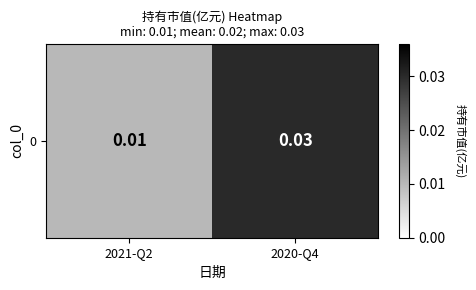

Is it true that the value at 2020-Q4 is 0.0?

True